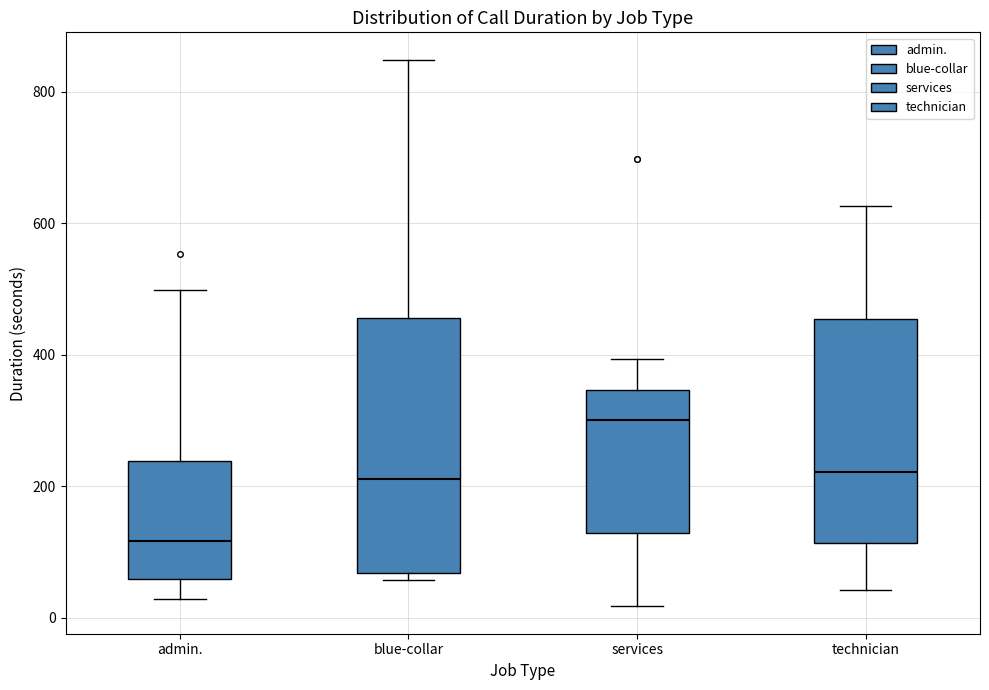

Which box has the highest median line?

services